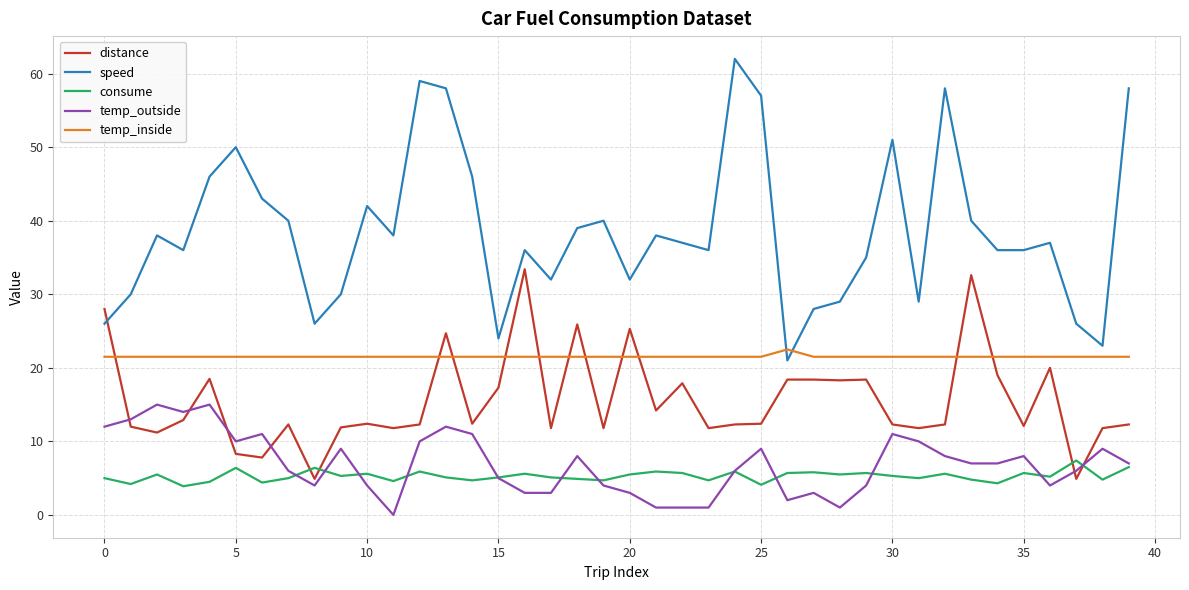

Rank the series by their maximum value, from lowest to highest.

consume, temp_outside, temp_inside, distance, speed